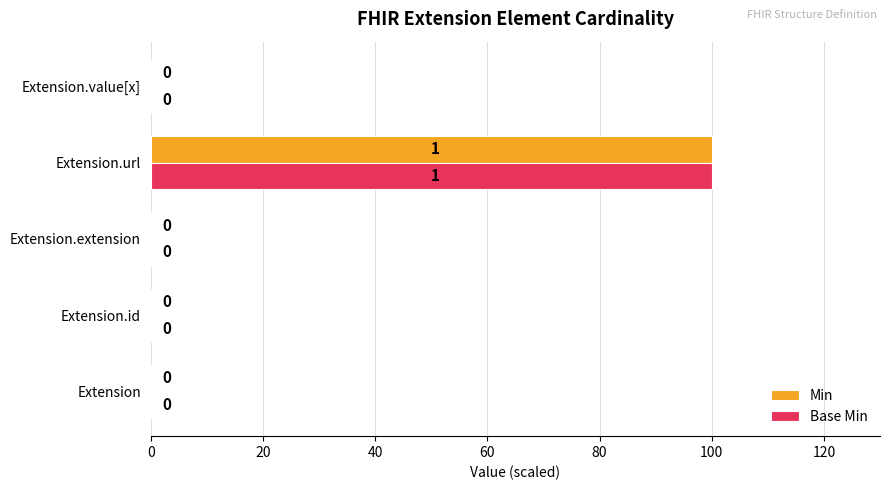

What is the sum of all Base Min values?

100